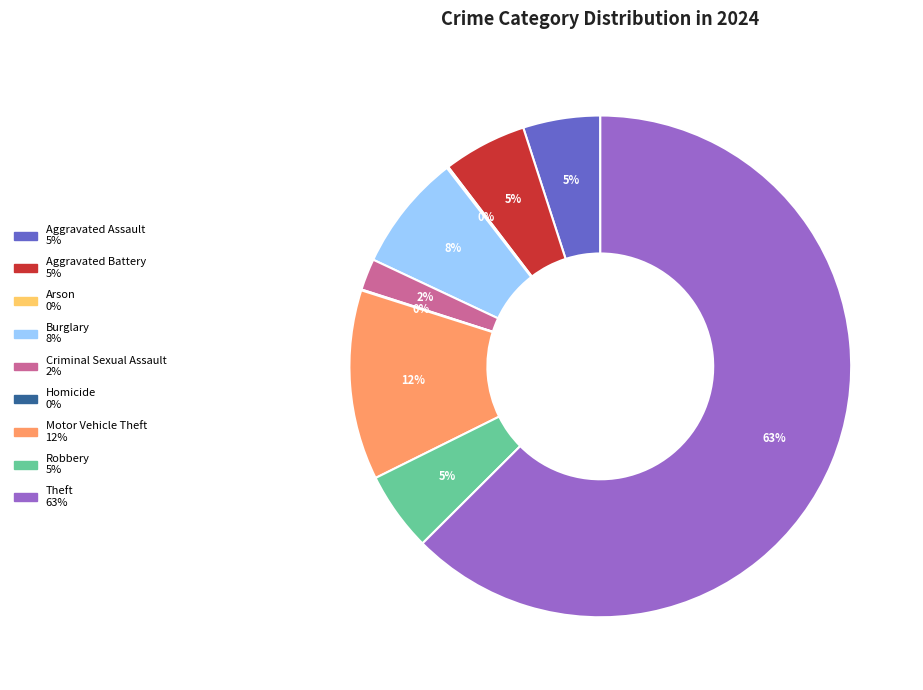

Do Theft and Burglary together represent more than half of the pie?

Yes